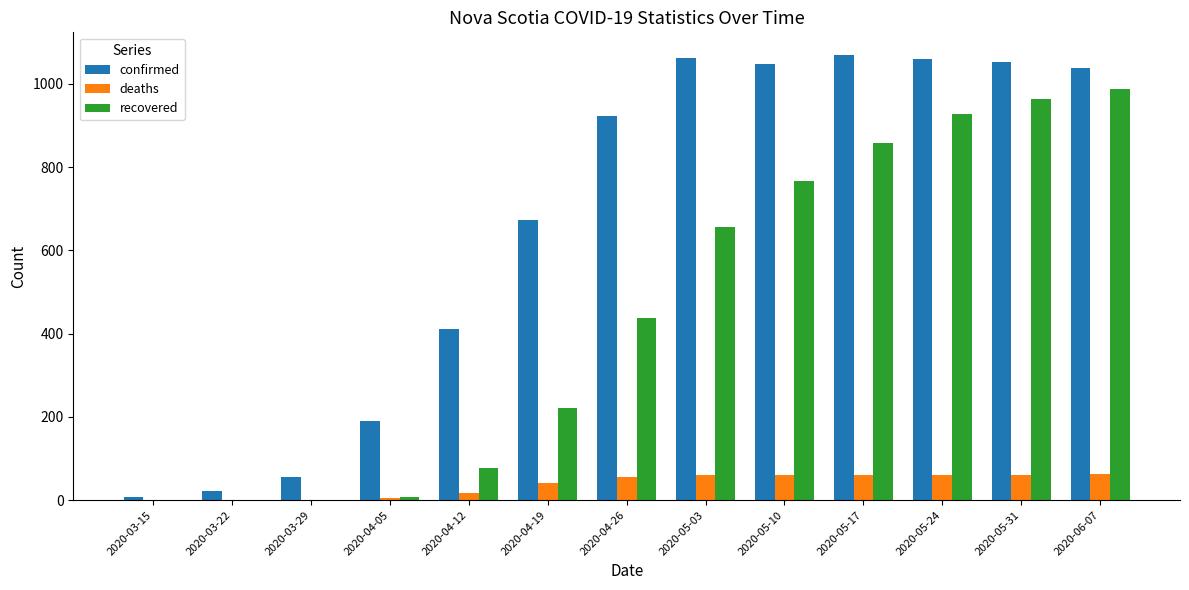

Is the value of confirmed at 2020-04-26 greater than the value of recovered at 2020-05-31?

No